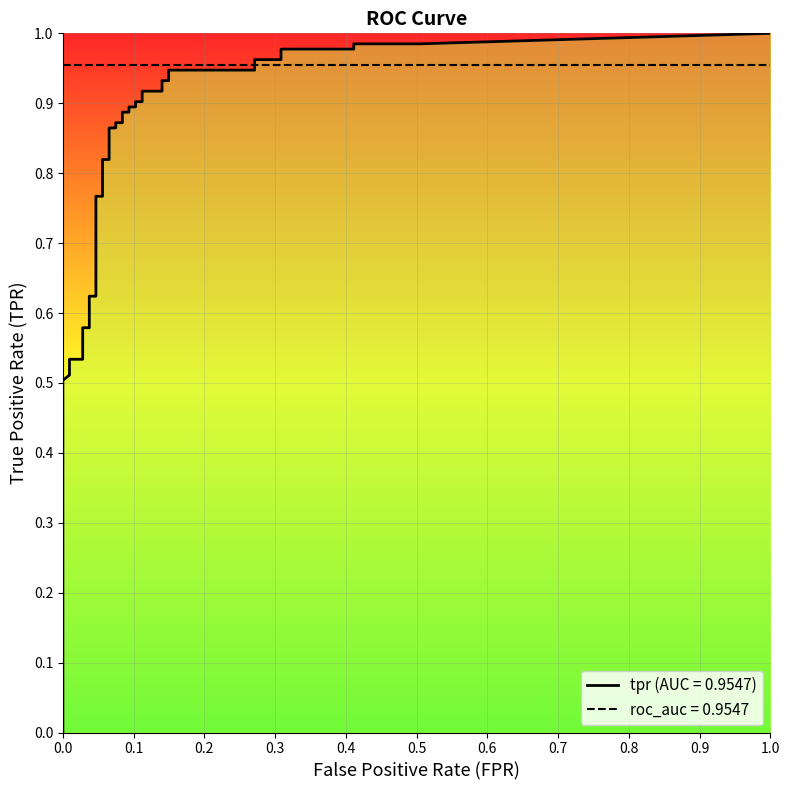

True or false: fpr has more than 0 interior local peaks.

False